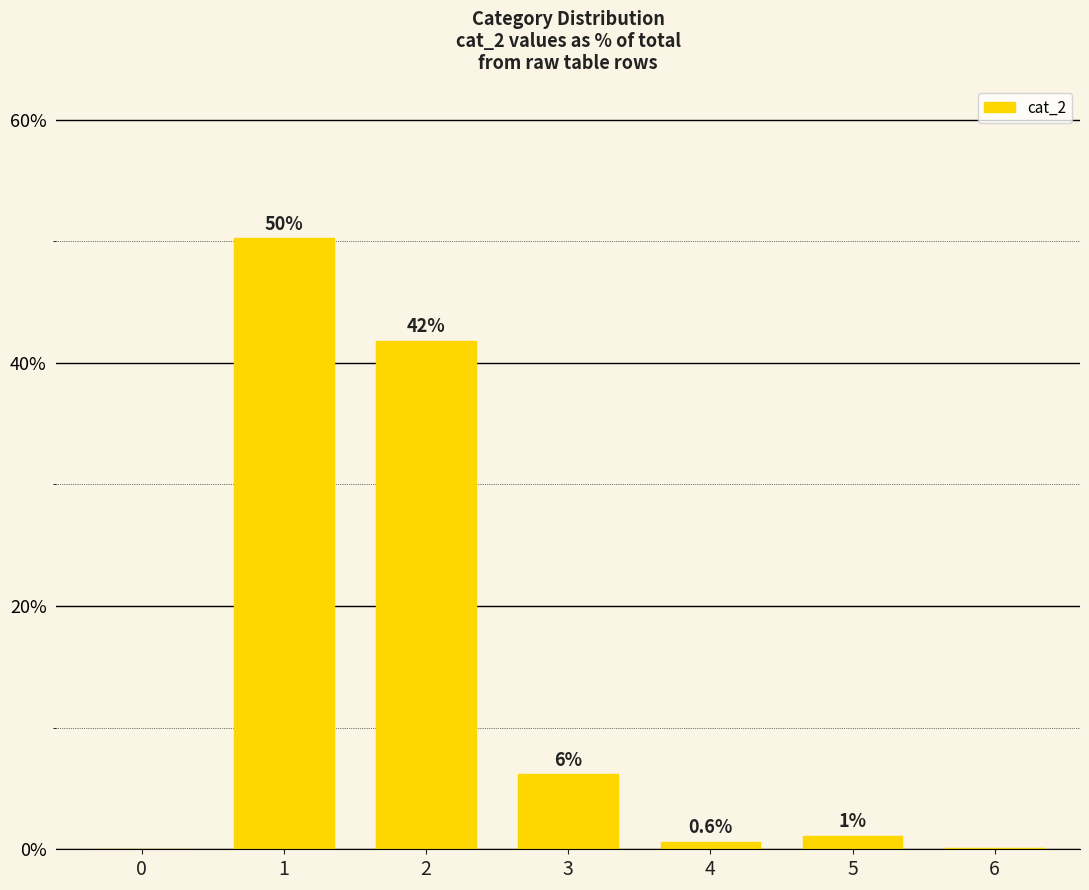

What is the sum of the values at 3 and 2?

48.0